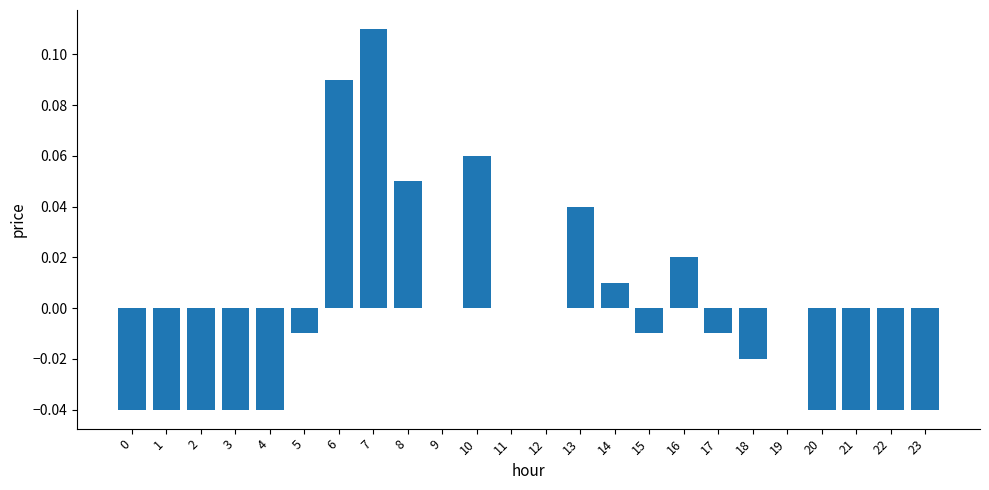

At which category does the chart reach its peak across all series?

7